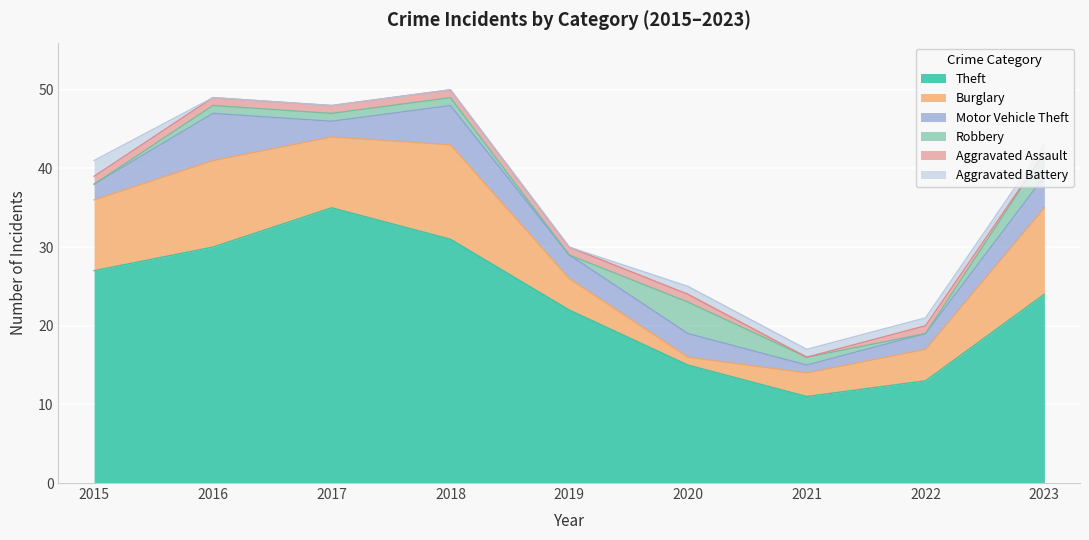

What is the highest value of the Burglary series?

12